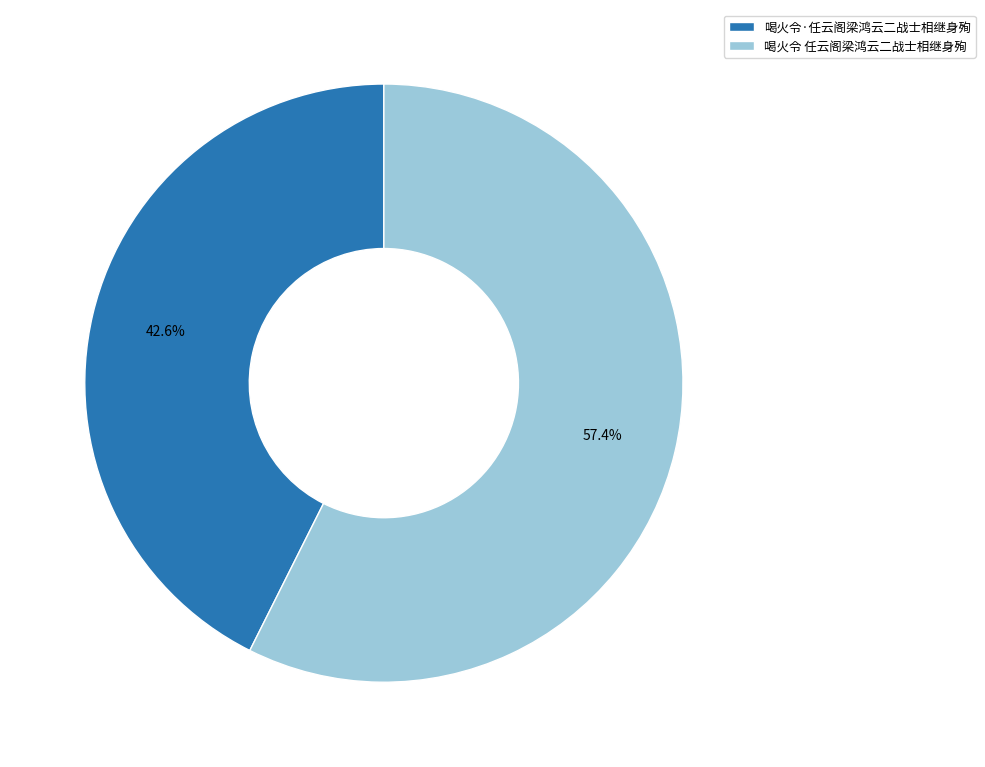

What is the majority slice?

喝火令 任云阁梁鸿云二战士相继身殉